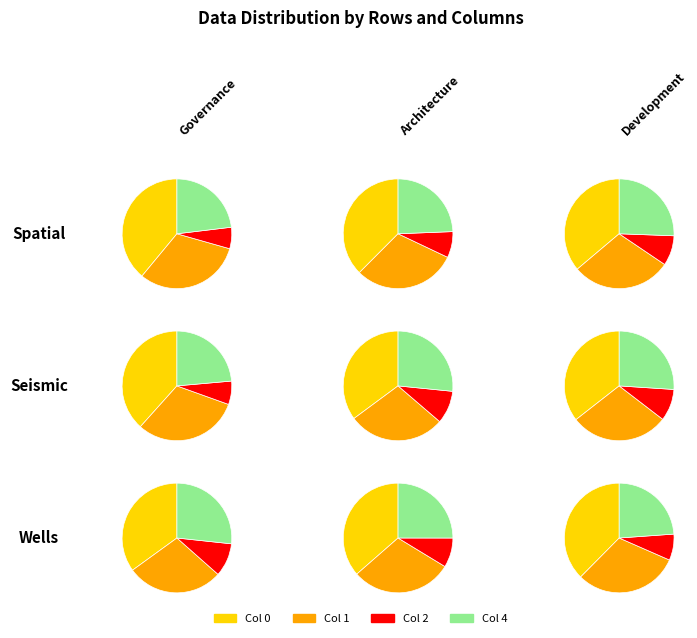

Rank the series by their average value, from lowest to highest.

2, 4, 1, 0